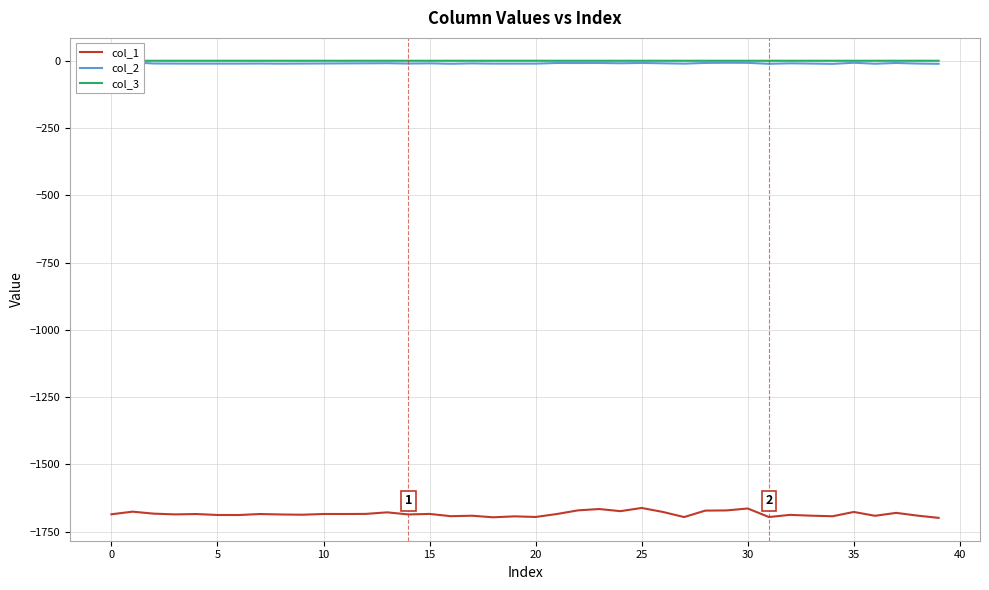

What is the maximum value for col_1?

-1661.7